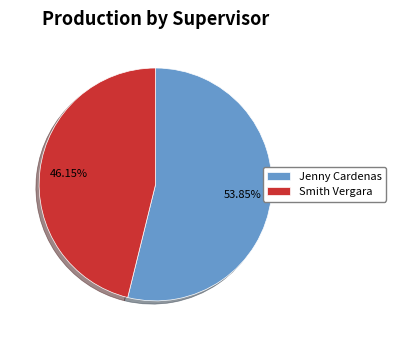

Approximately how many times larger is the value at Jenny Cardenas compared to Smith Vergara?

1.2